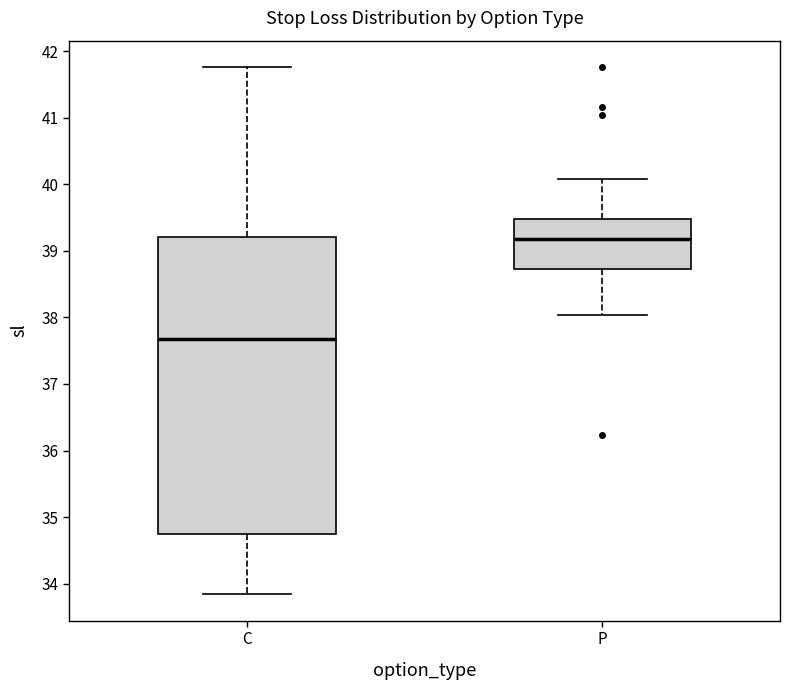

Reading left to right, read every box against the y-axis: the position of its median line, the range the box covers, and the ends of its whiskers. The values are not printed on the chart, so give them approximately, as read against the axis.

C: median 37.7, box 34.7 to 39.2, whiskers 33.8 to 41.8
P: median 39.2, box 38.7 to 39.5, whiskers 38.0 to 40.1